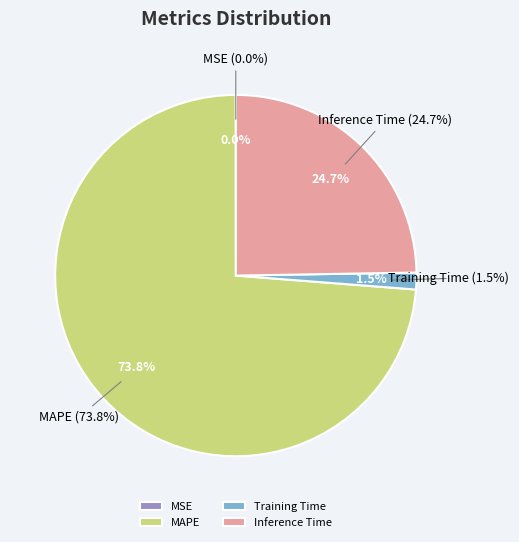

How many slices are in this pie chart?

4